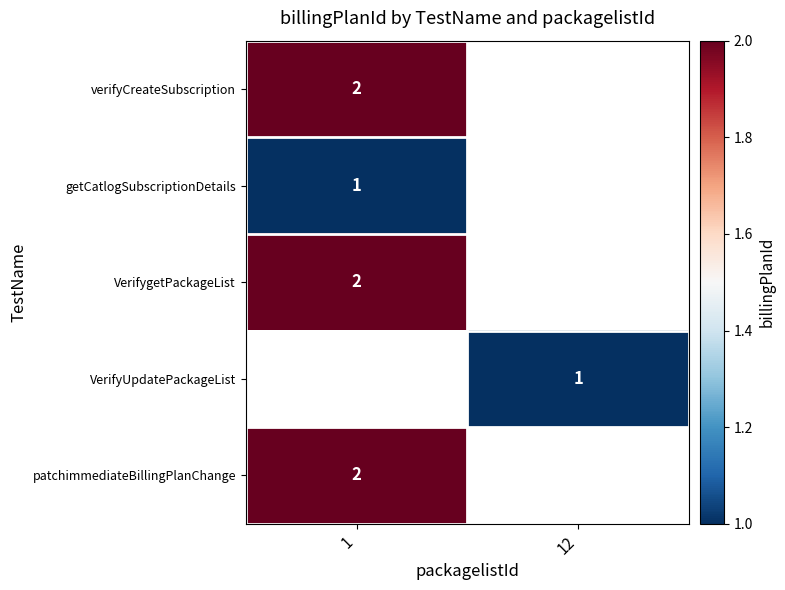

Is the value of VerifyUpdatePackageList at 12 greater than the value of VerifygetPackageList at 1?

No